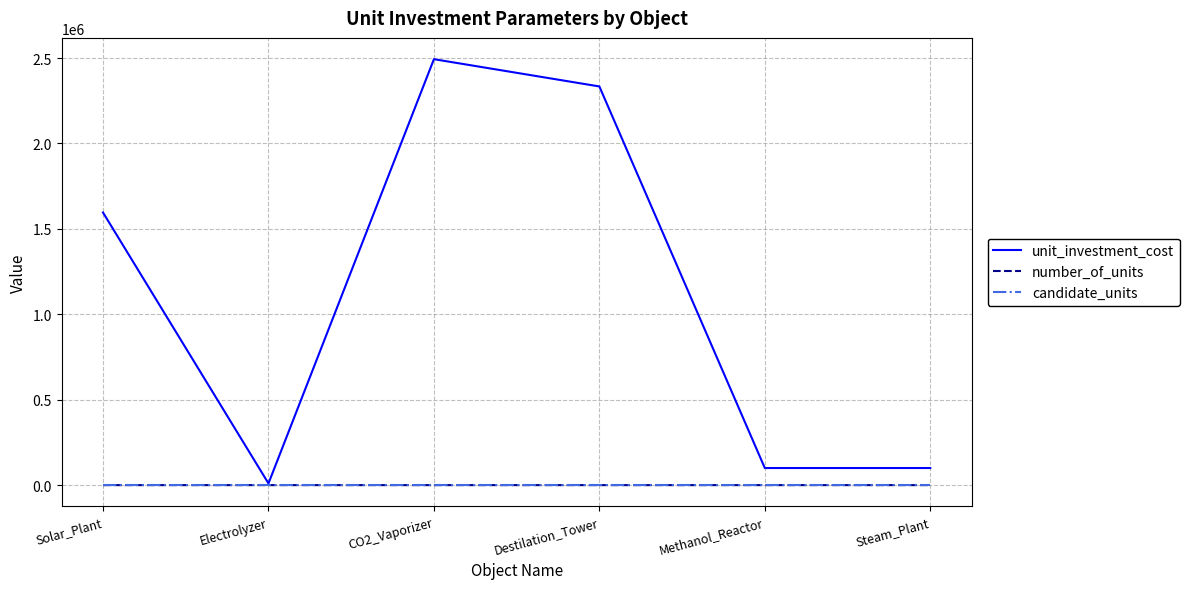

Which series has the widest spread of values?

unit_investment_cost